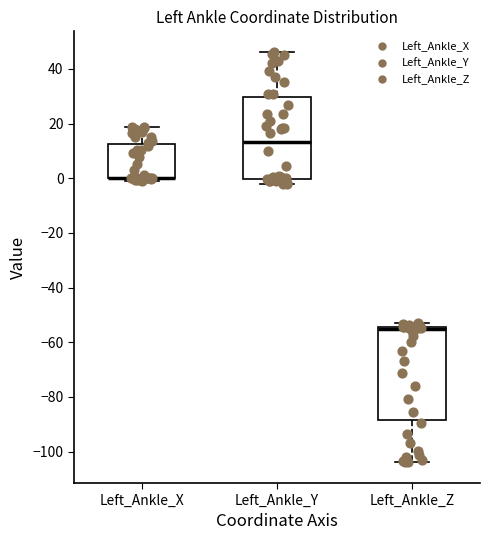

Comparing the boxes themselves (not the whiskers), which one is the tallest?

Left_Ankle_Z